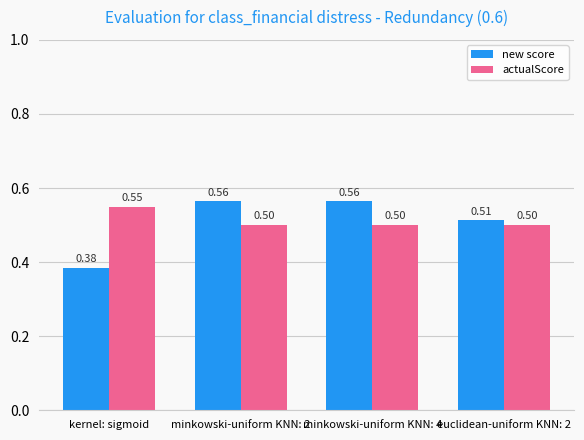

Which label corresponds to the smallest value in the chart?

kernel: sigmoid